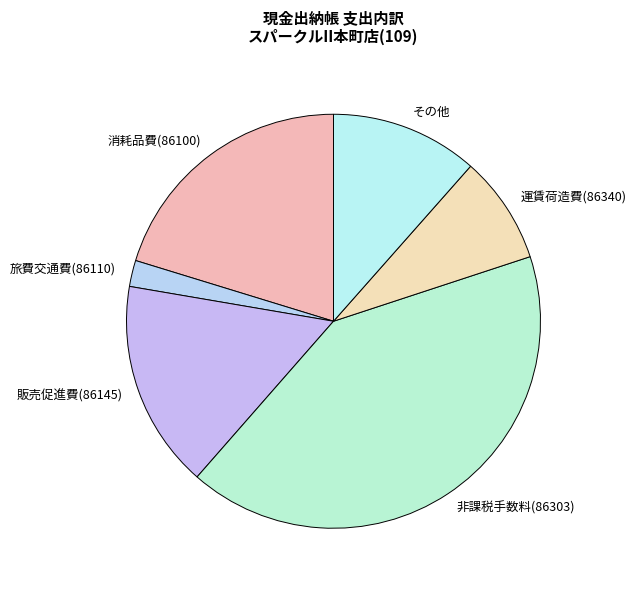

Which slice is the smallest?

旅費交通費(86110)